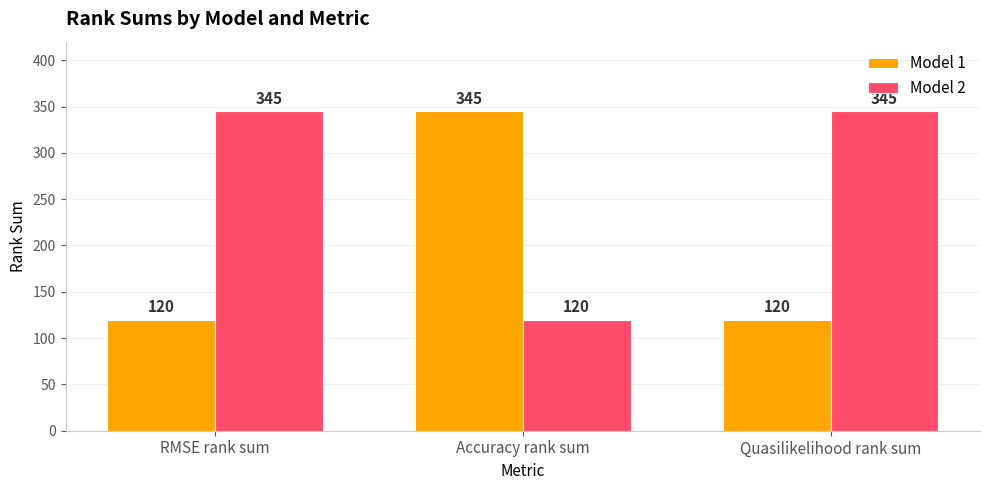

What is the minimum value shown in the chart?

120